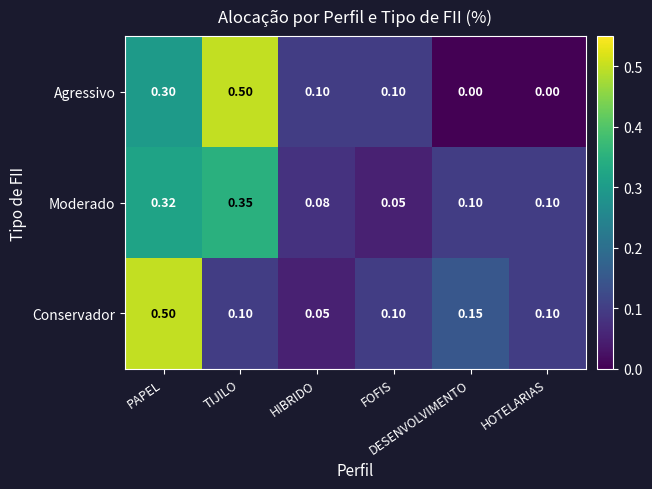

Which series has the largest range (max minus min)?

Agressivo